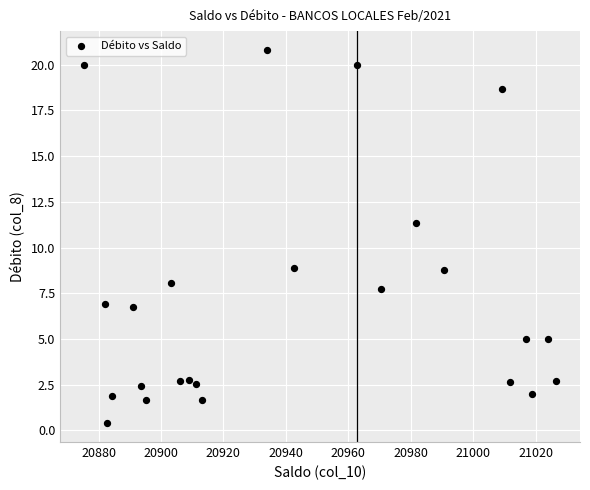

What is the range of Y values (max minus min)?

20.4